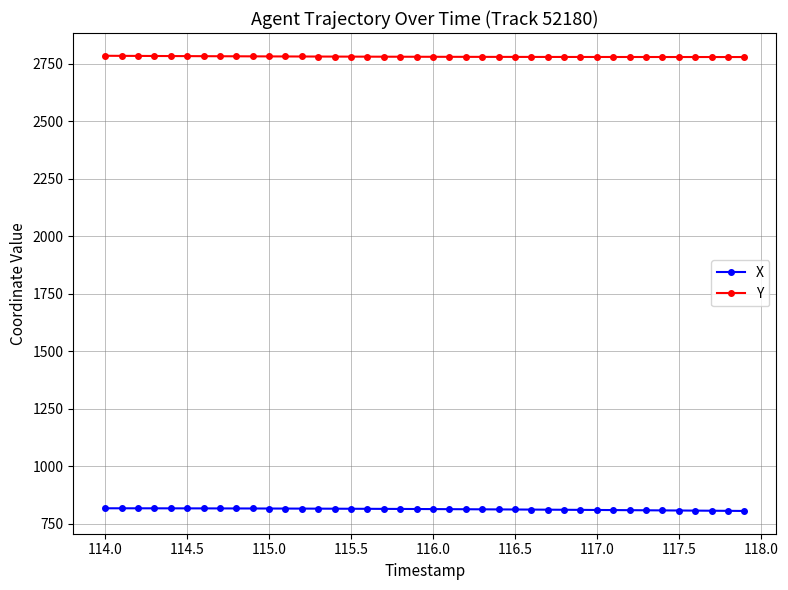

List the series in order of their overall mean, highest first.

Y, X